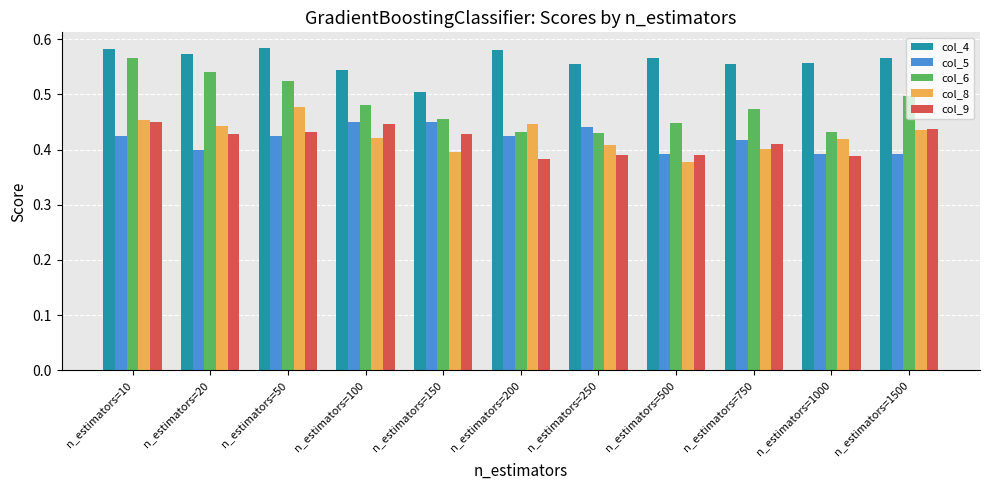

Where is col_8 nearest to the value 0?

n_estimators=500